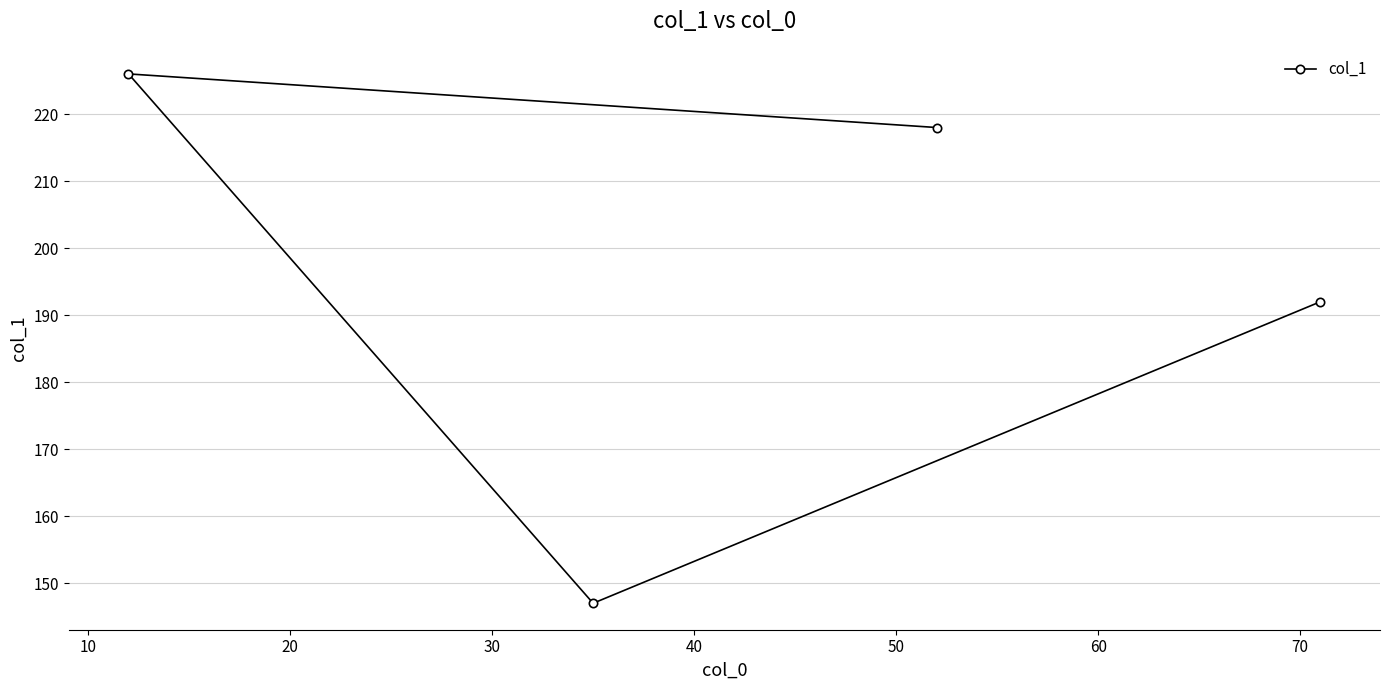

Count the values in the range 192 to 226.

3